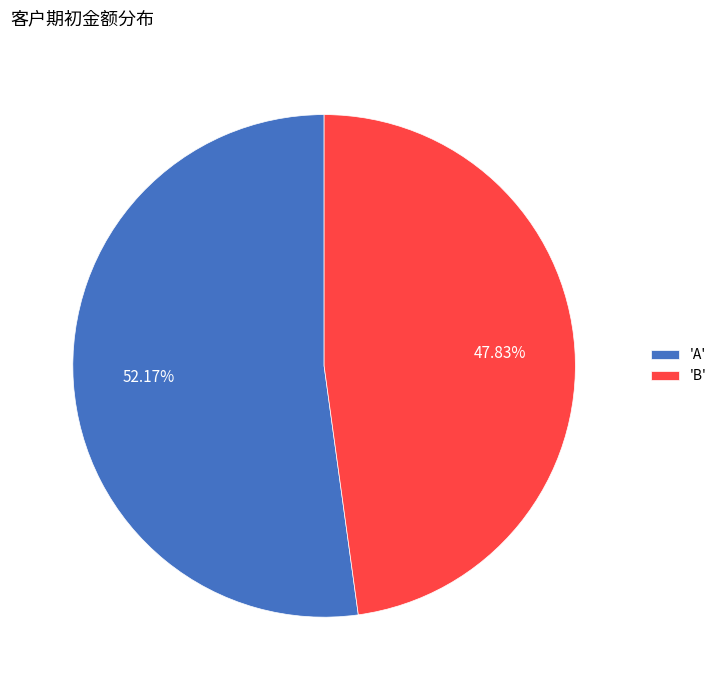

How many slices are in this pie chart?

2